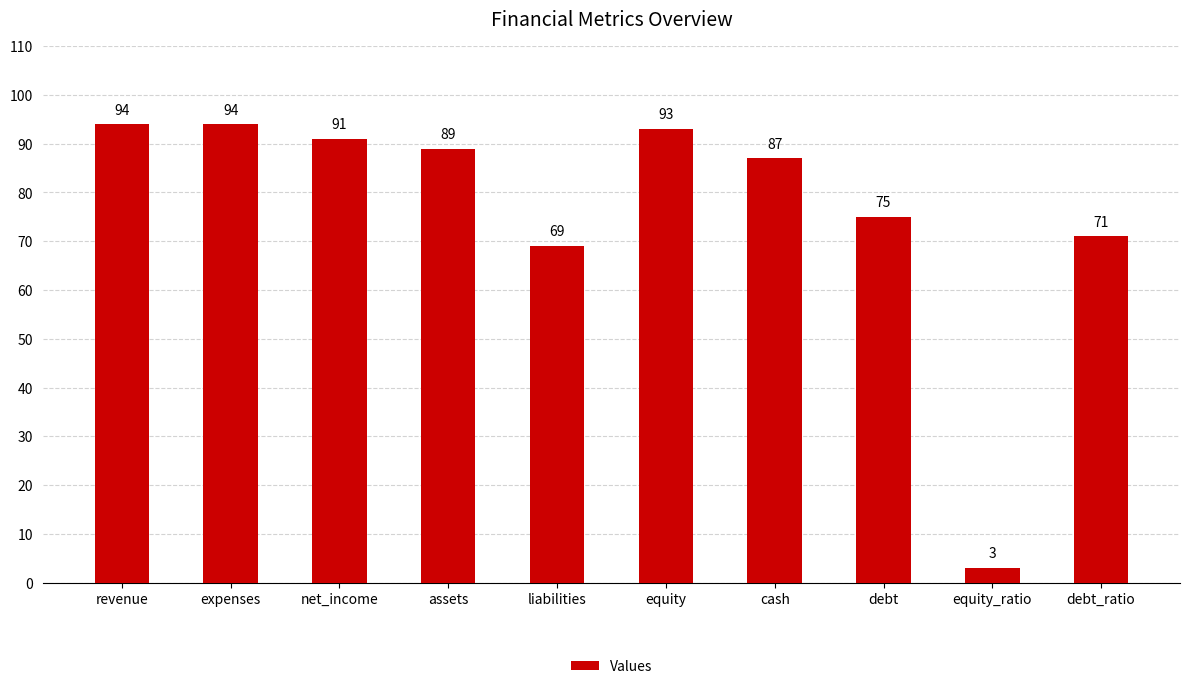

Is it true that the value at revenue is 94?

True